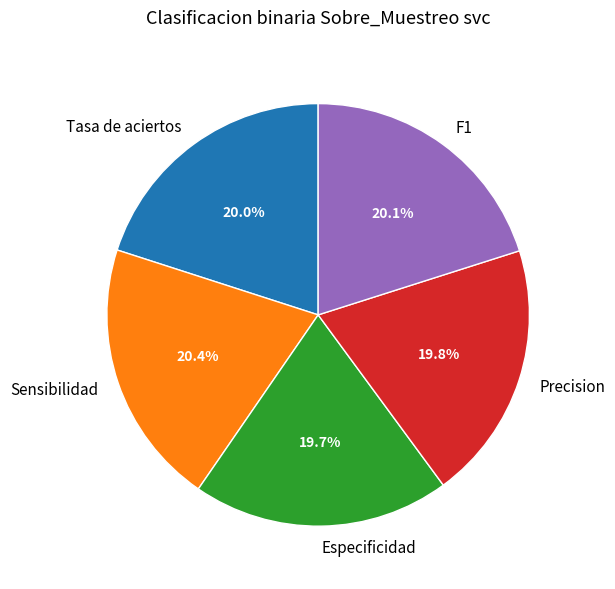

Which has a higher value, Sensibilidad or Especificidad?

Sensibilidad